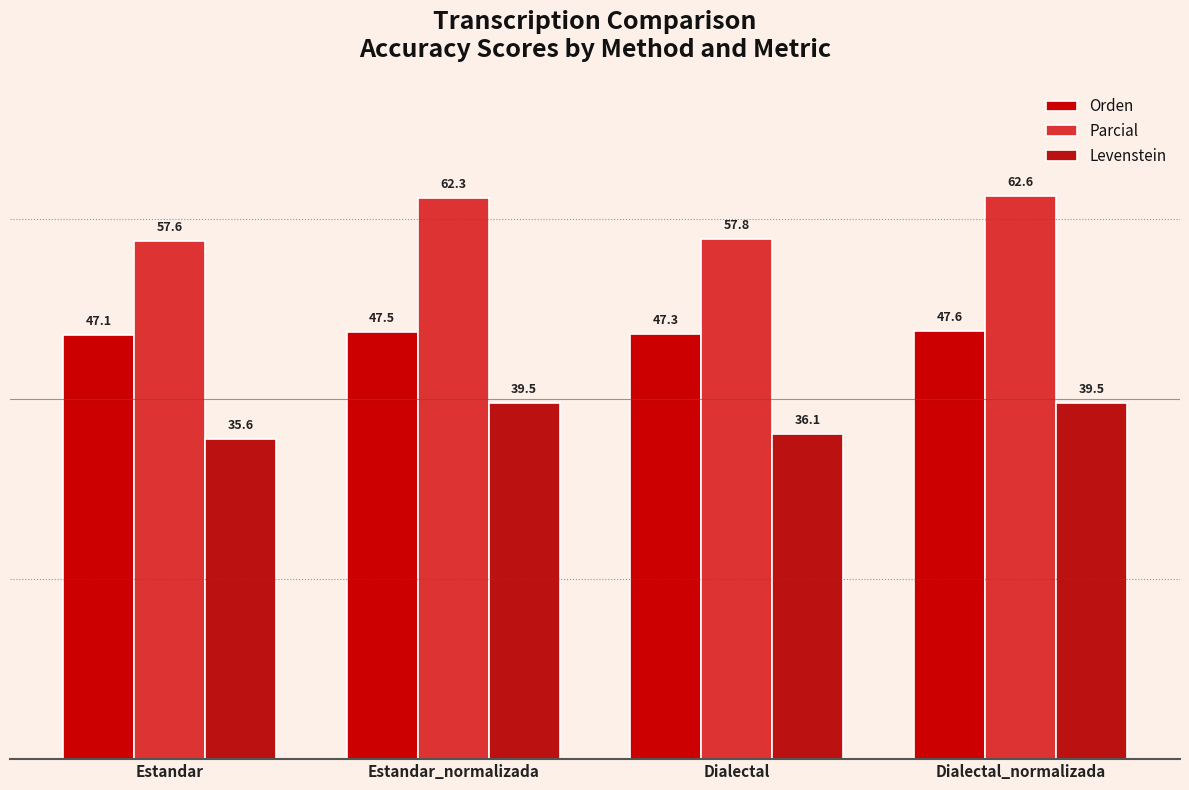

How many bars are there in total?

12